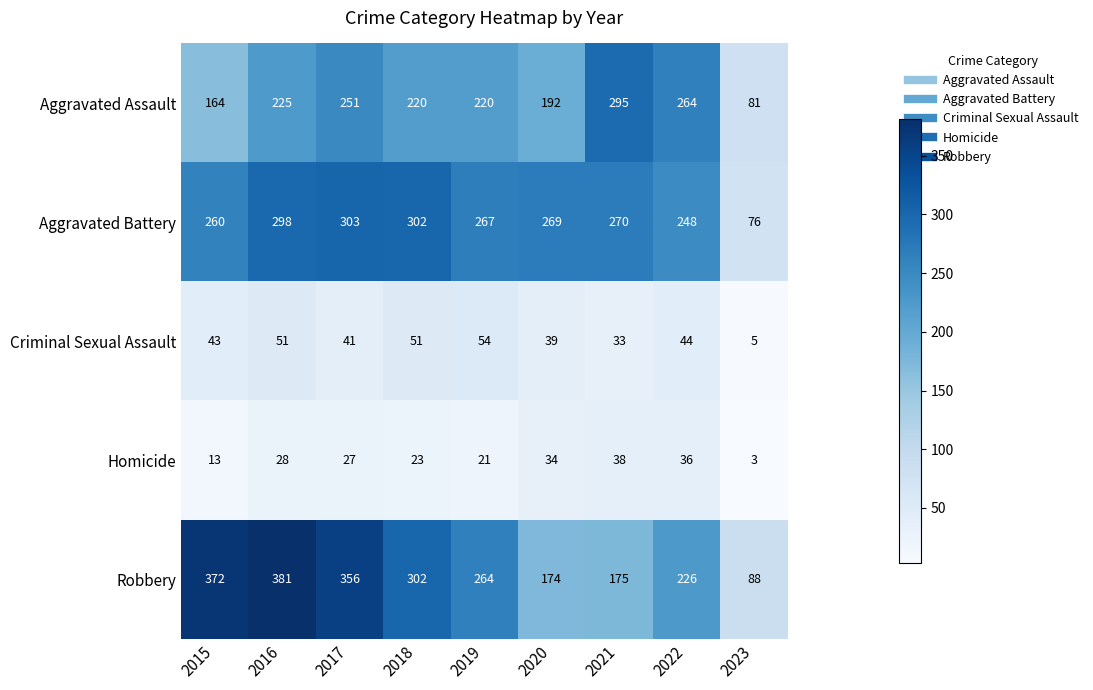

What is the difference between the highest and lowest values at 2016?

353